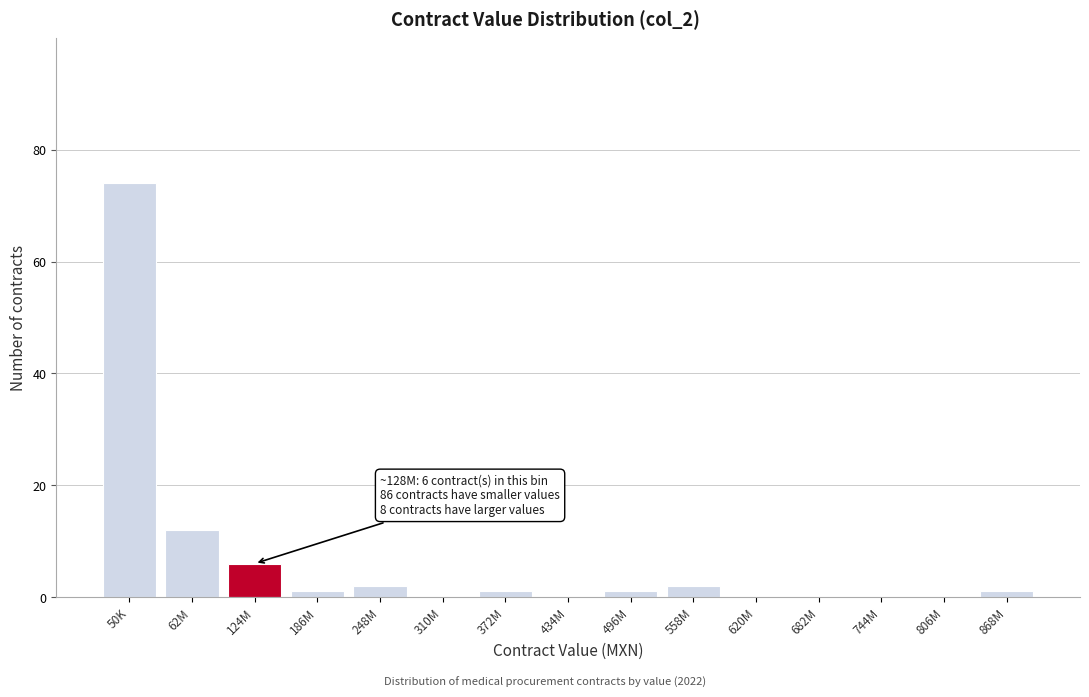

Reading left to right, transcribe all the data shown in this chart.

50K=74	62M=12	124M=6	186M=1	248M=2	310M=0	372M=1	434M=0	496M=1	558M=2	620M=0	682M=0	744M=0	806M=0	868M=1